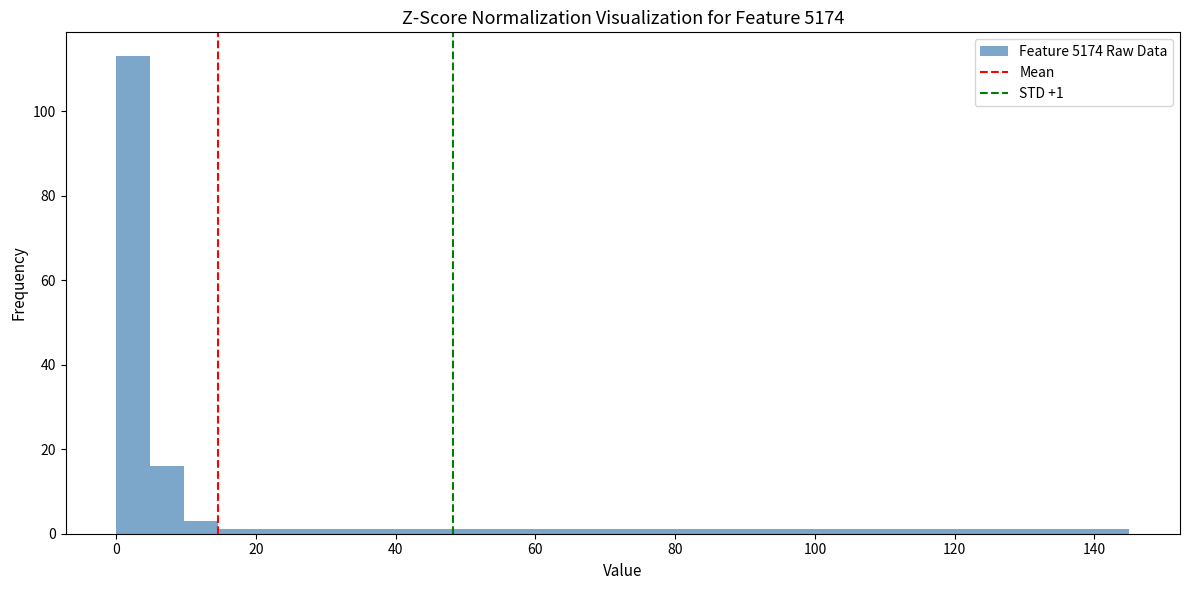

Read against the x-axis, roughly where is the centre of the tallest bar?

2